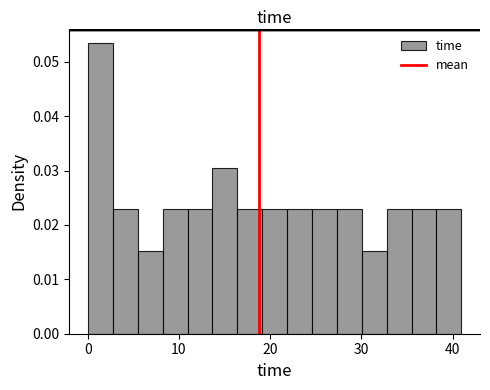

Around what value on the x-axis is the tallest bar? Give the approximate position of its centre, as read against the axis.

1